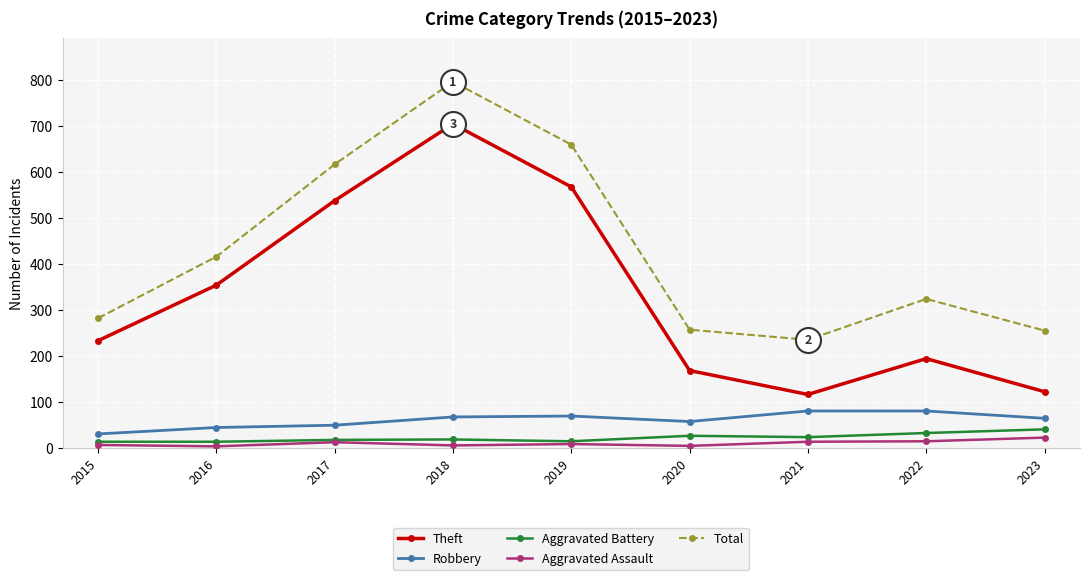

In Robbery, how many points are lower than both neighbors (excluding endpoints)?

1